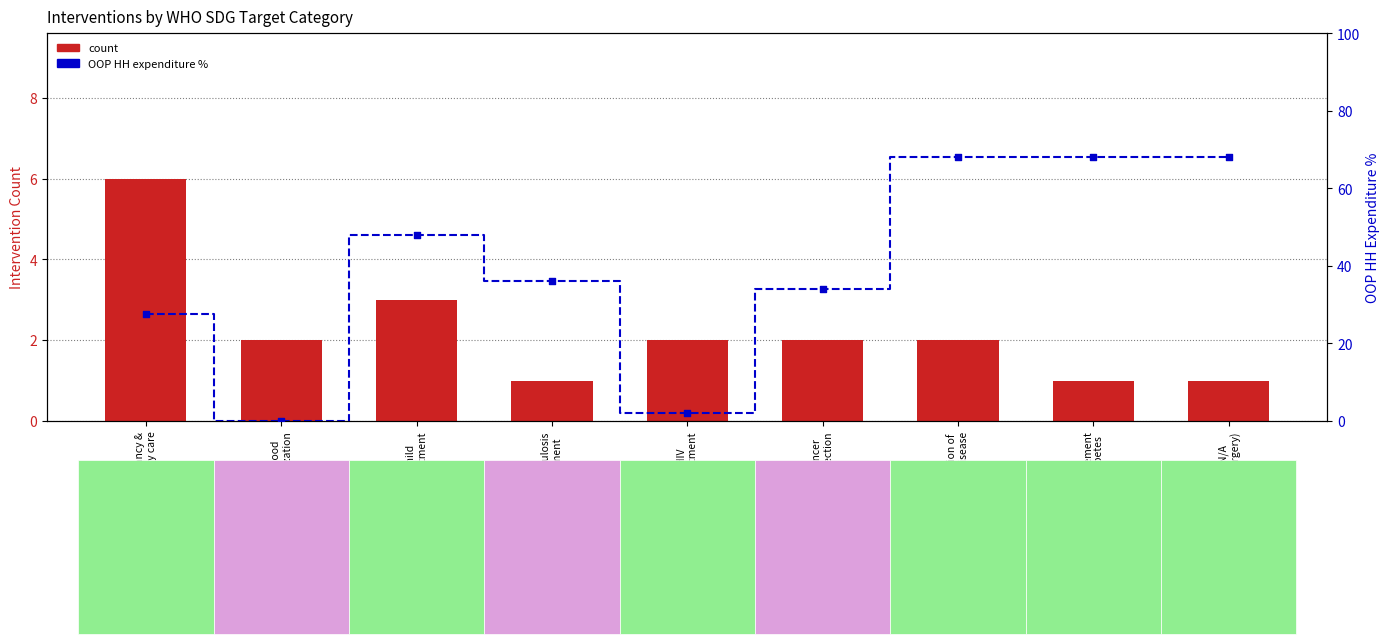

Which series has the widest spread of Y values?

percentile rank within the sample